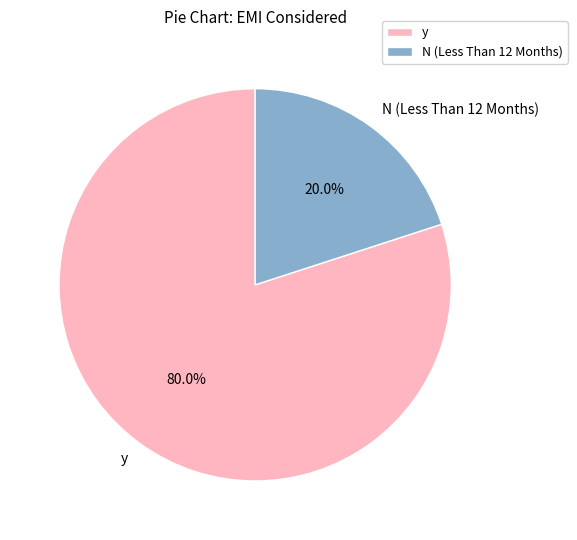

Which category accounts for the majority?

y